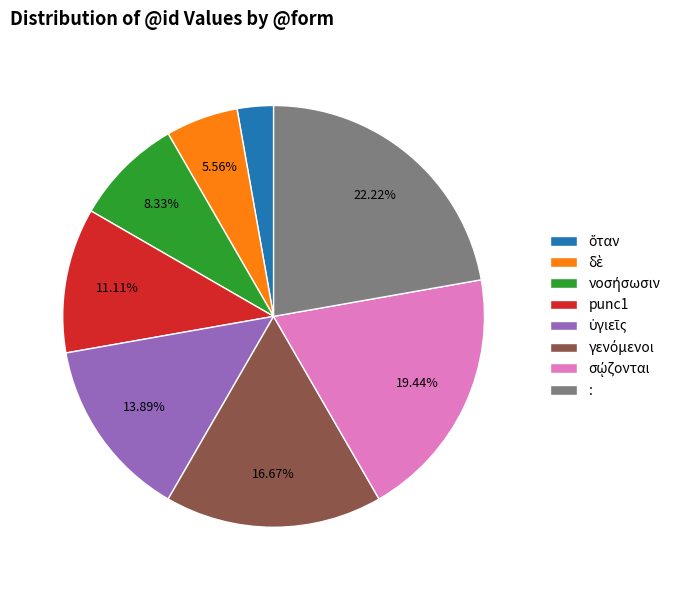

Is punc1 the majority of the pie?

No